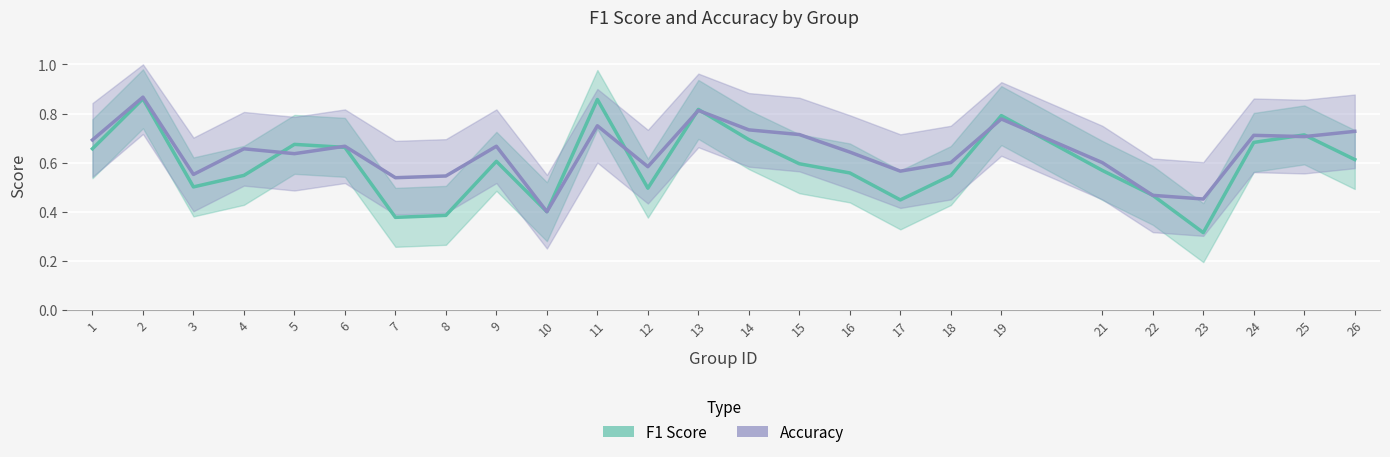

At which category does the chart reach its peak across all series?

2